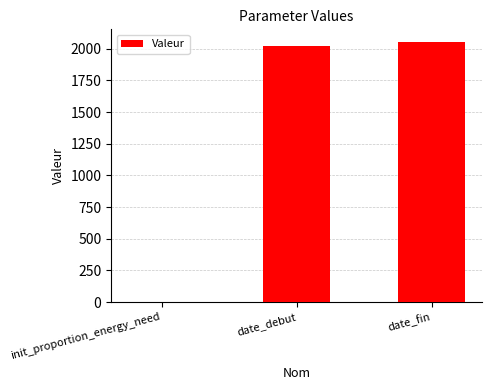

Which has a higher value, date_fin or init_proportion_energy_need?

date_fin